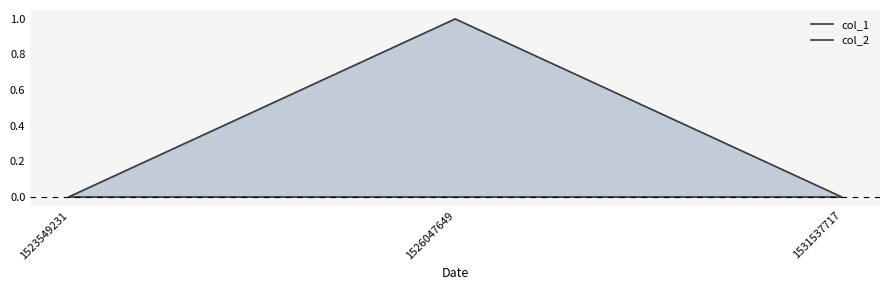

What are all the series names shown in the legend?

col_1, col_2